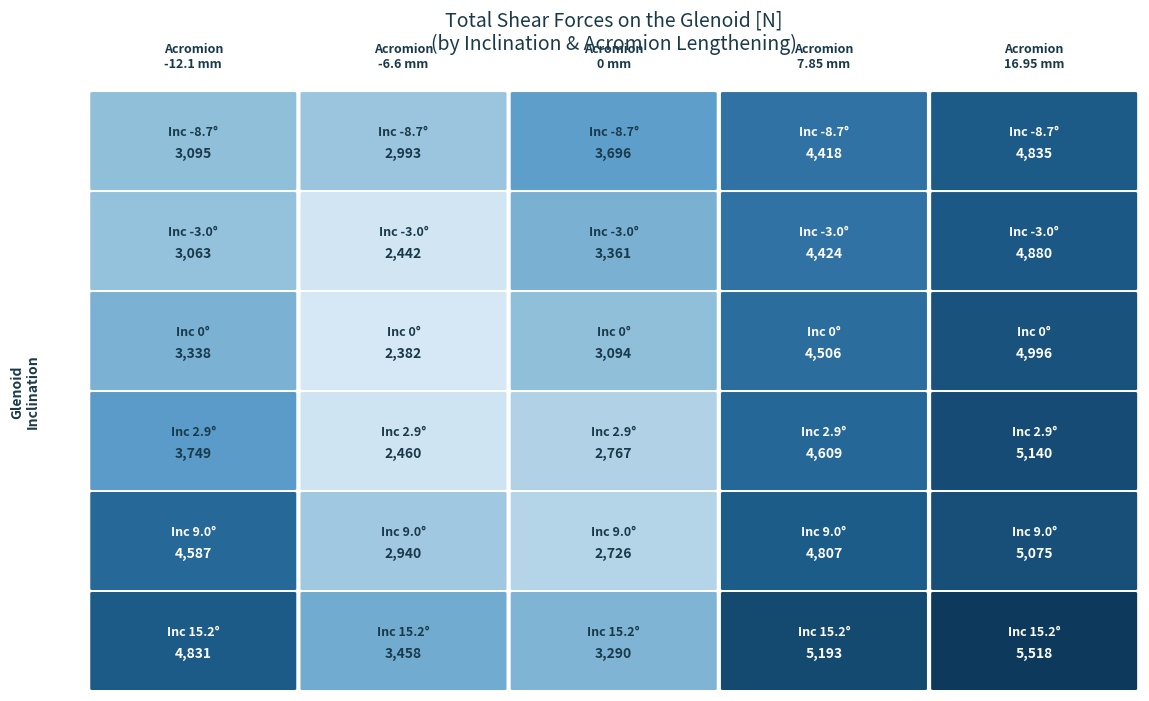

What is the maximum value for 0°?

4995.5